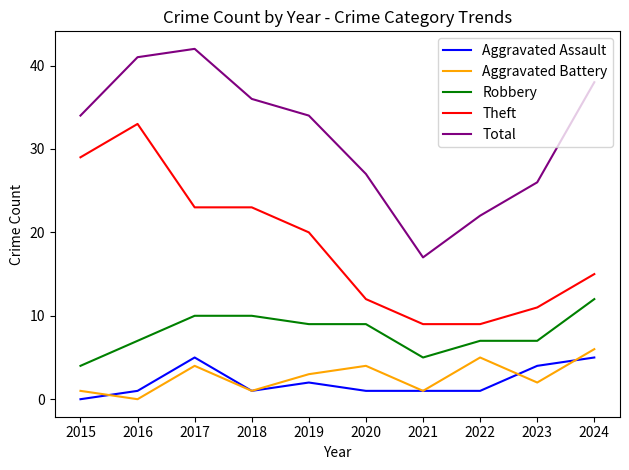

True or false: Aggravated Assault has a value of 3 at 2017.

False